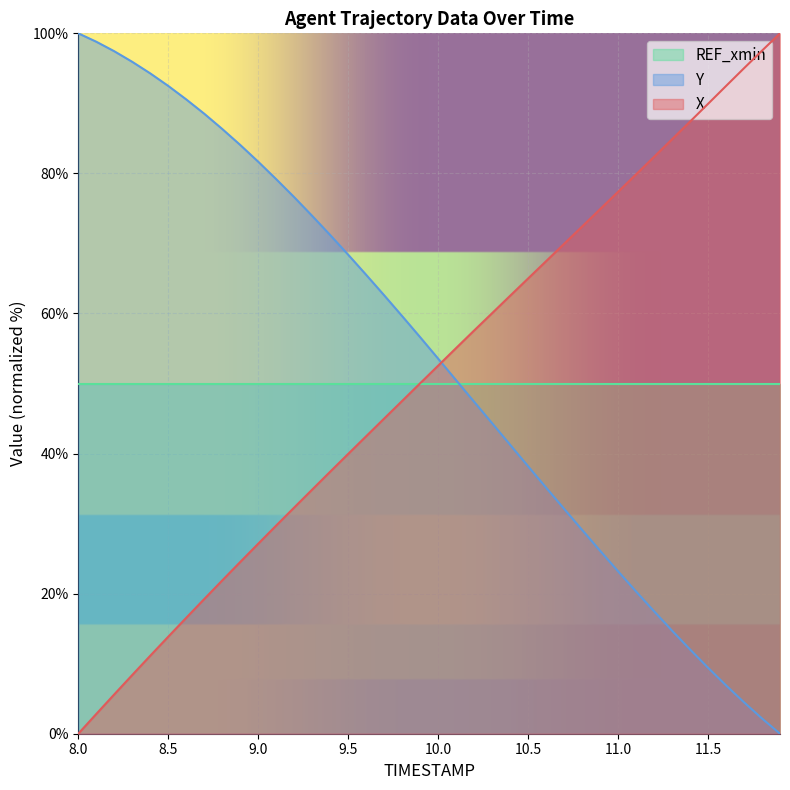

What is the value of the X point at the 38th from the left?

95.0